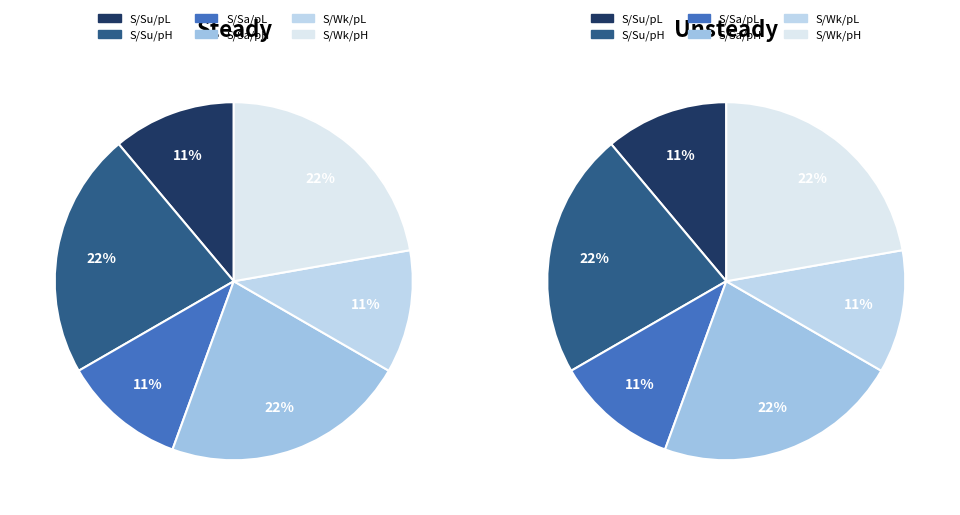

What is the ratio of the value at Steady/Weekday/pHigh to the value at Steady/Saturday/pLow?

2.0